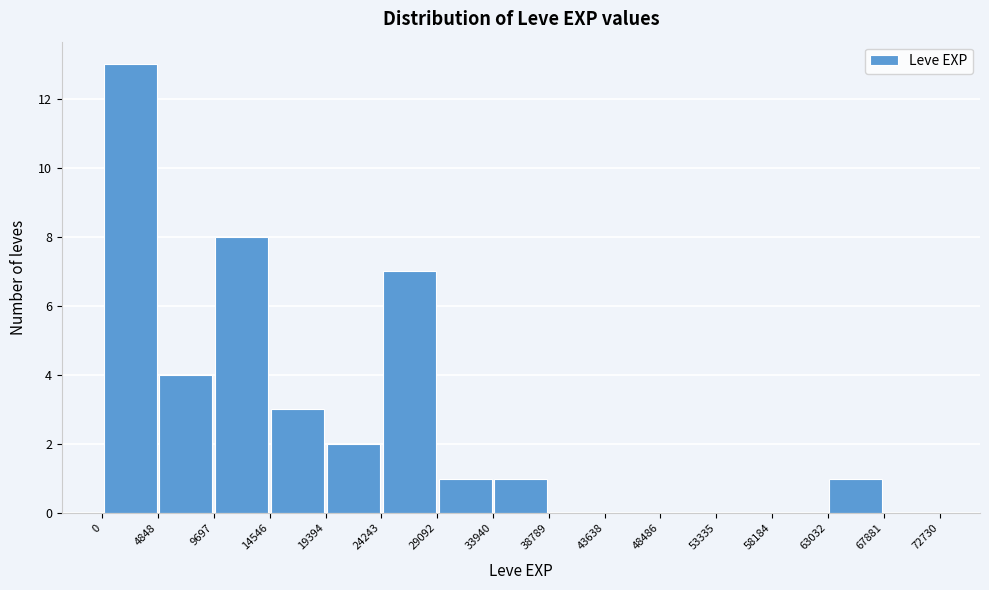

What is the height of the bar covering 33940 to 38789 on the x-axis? The values are not printed on the chart, so give them approximately, as read against the axis.

1